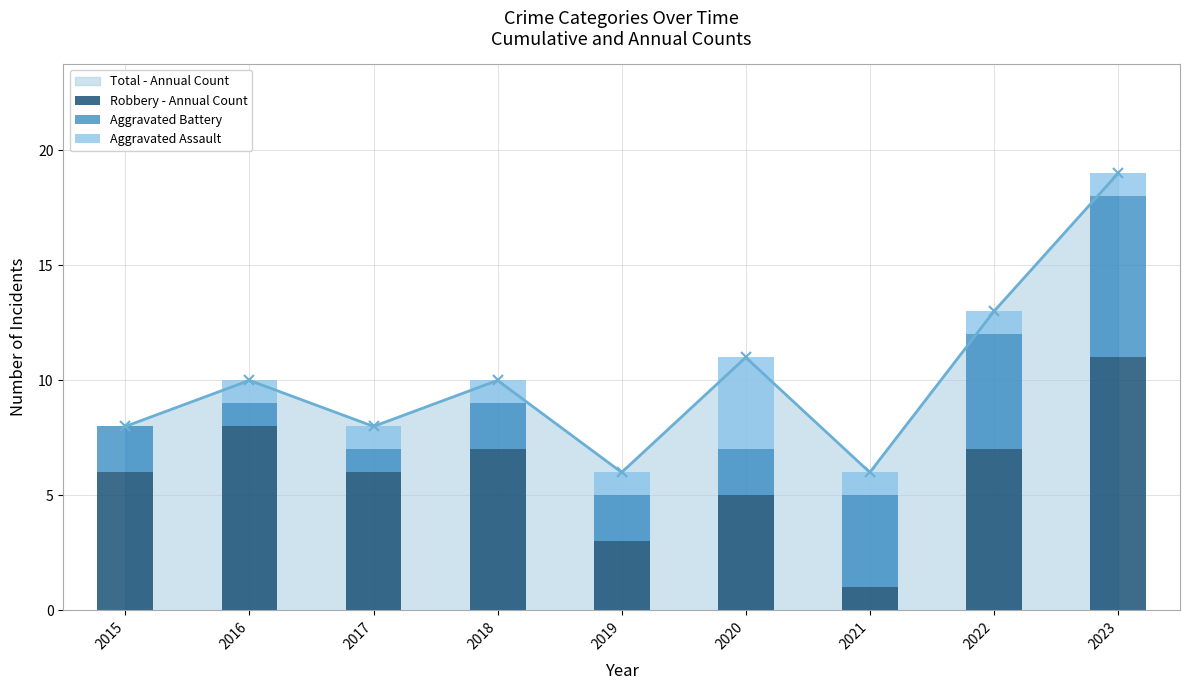

The value of Aggravated Assault at 2023 is 1. True or false?

True